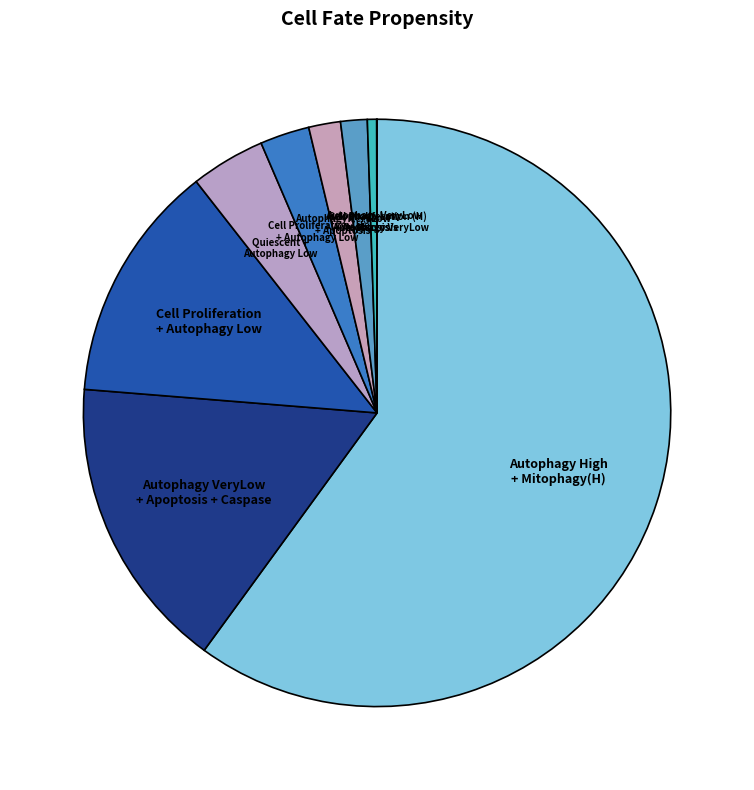

Does Autophagy VeryLow + Necrosis account for over 50% of the chart?

No